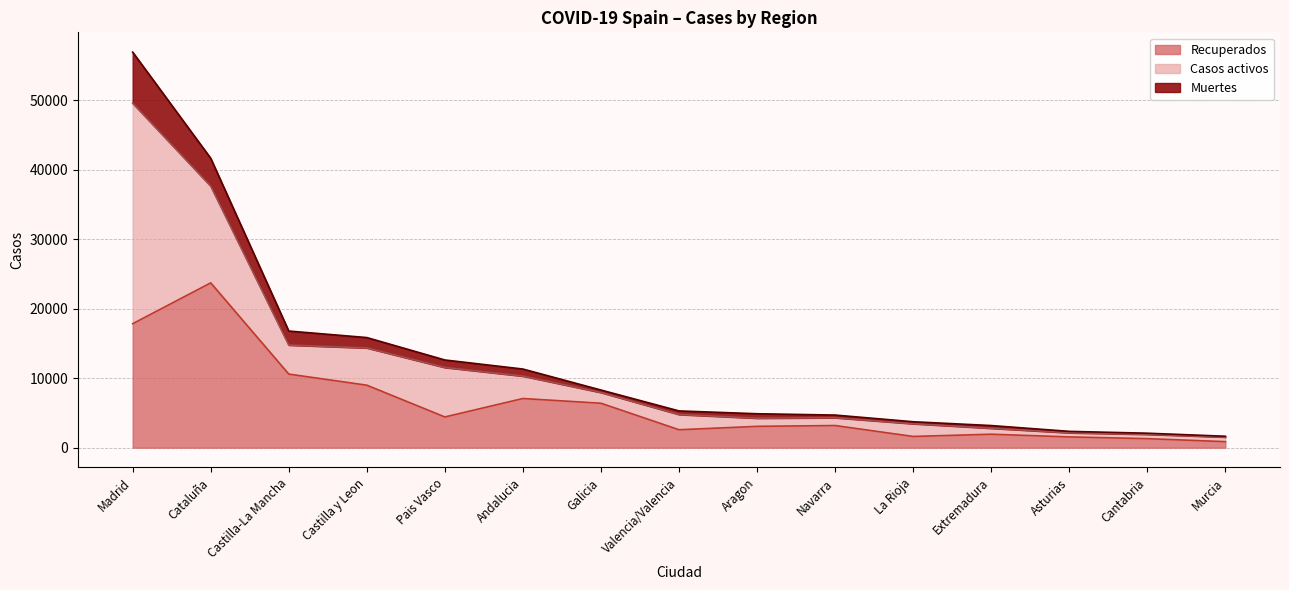

What value does the Recuperados series have at Cantabria, to the nearest 50?

1300